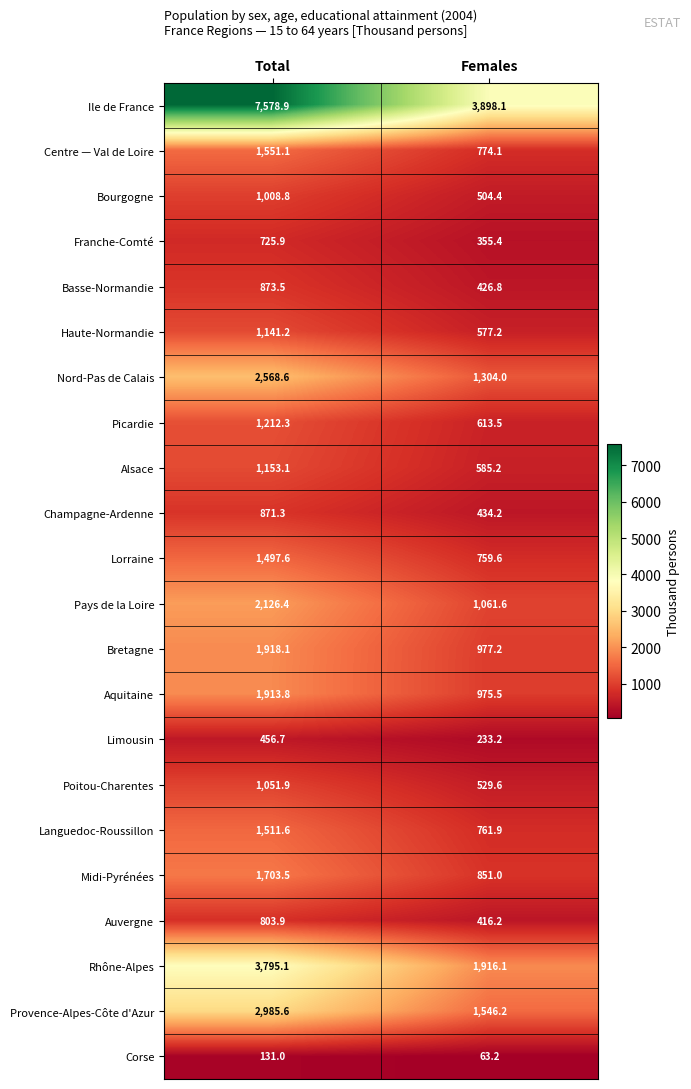

Is it true that Pays de la Loire equals 496.8 at Total?

False